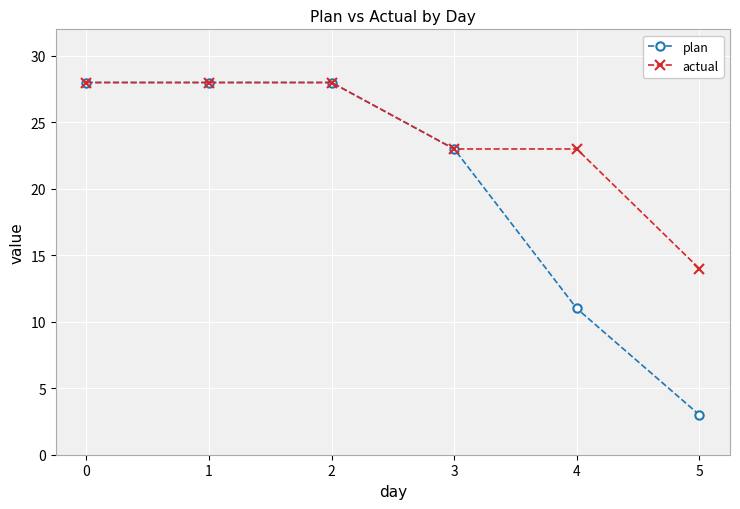

Is it true that actual equals 15 at 4?

False